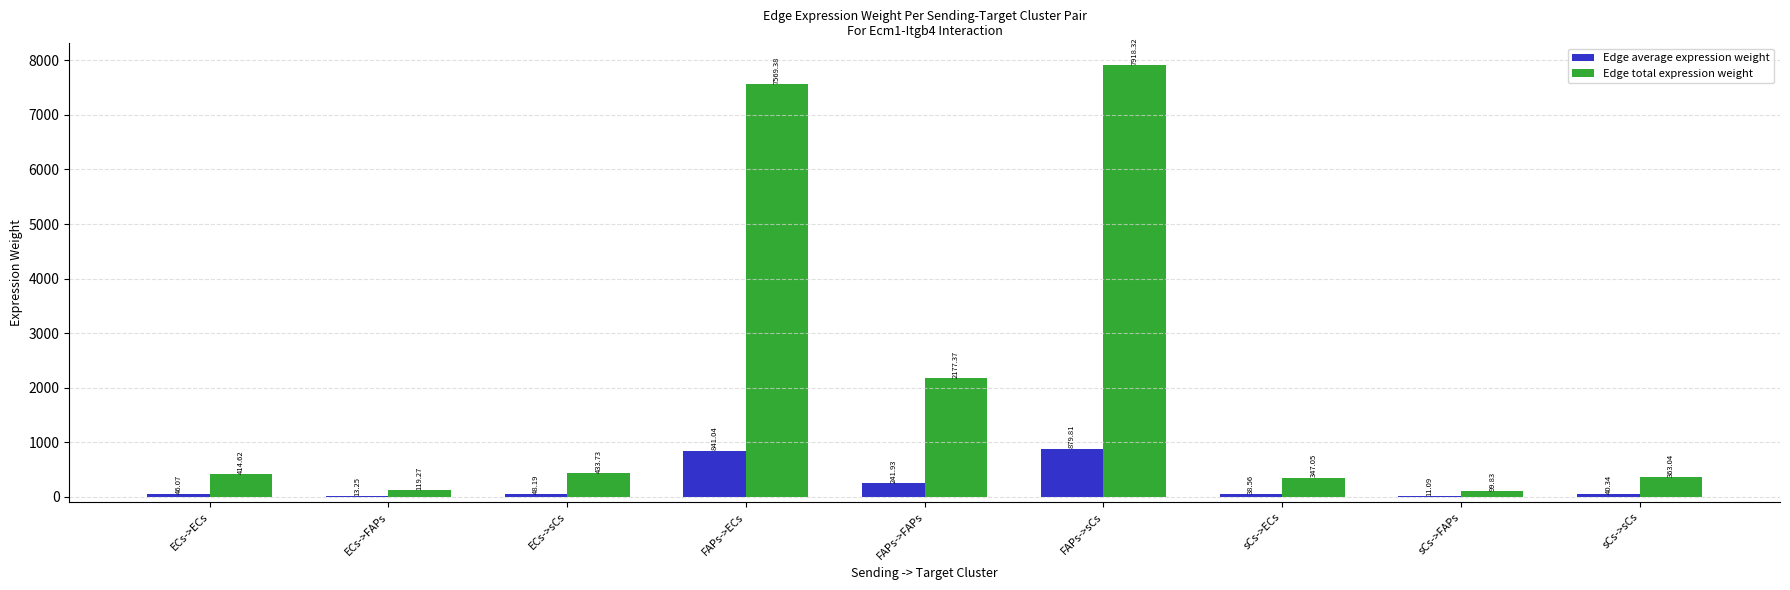

Where does the Edge total expression weight series first go above 414?

ECs->ECs